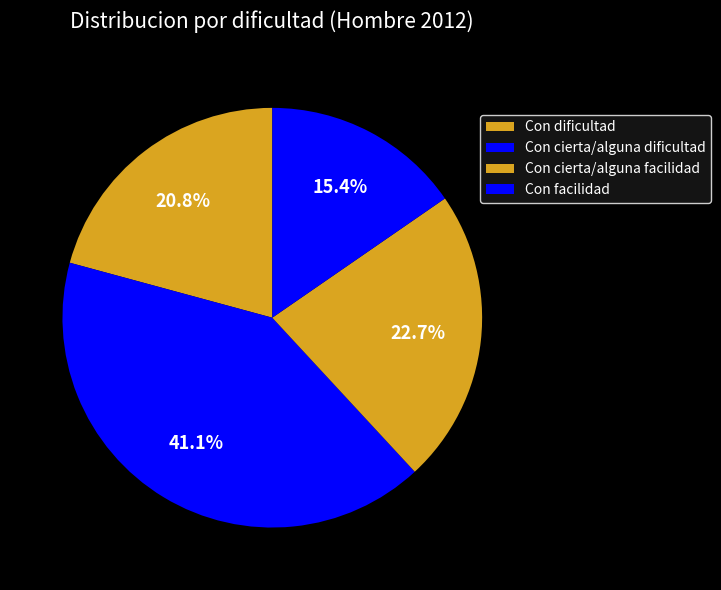

To the nearest percent, what is the difference between the Con cierta/alguna facilidad and Con cierta/alguna dificultad slice percentages?

18%